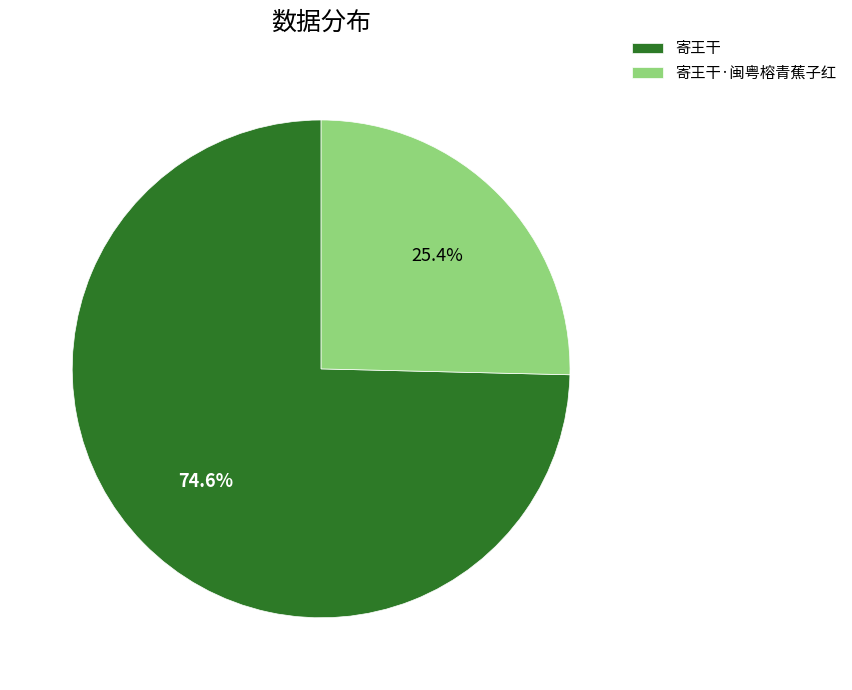

To the nearest percent, what is the average slice percentage?

50%